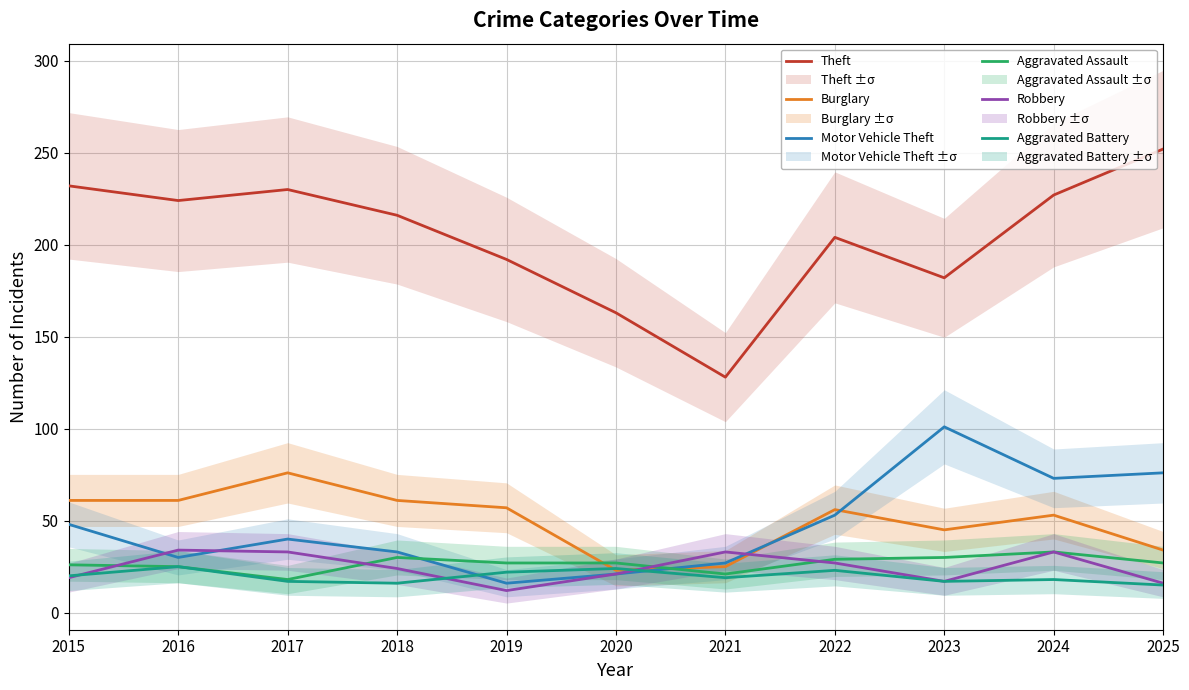

In Motor Vehicle Theft, how many points are lower than both neighbors (excluding endpoints)?

3